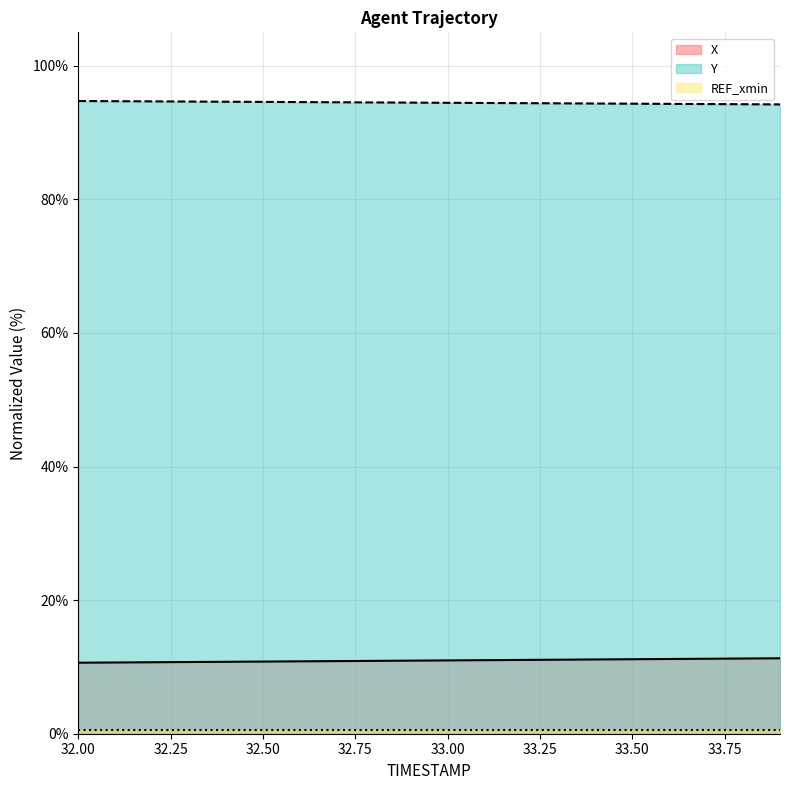

The Y series shows 94.7 at 32.00. True or false?

True